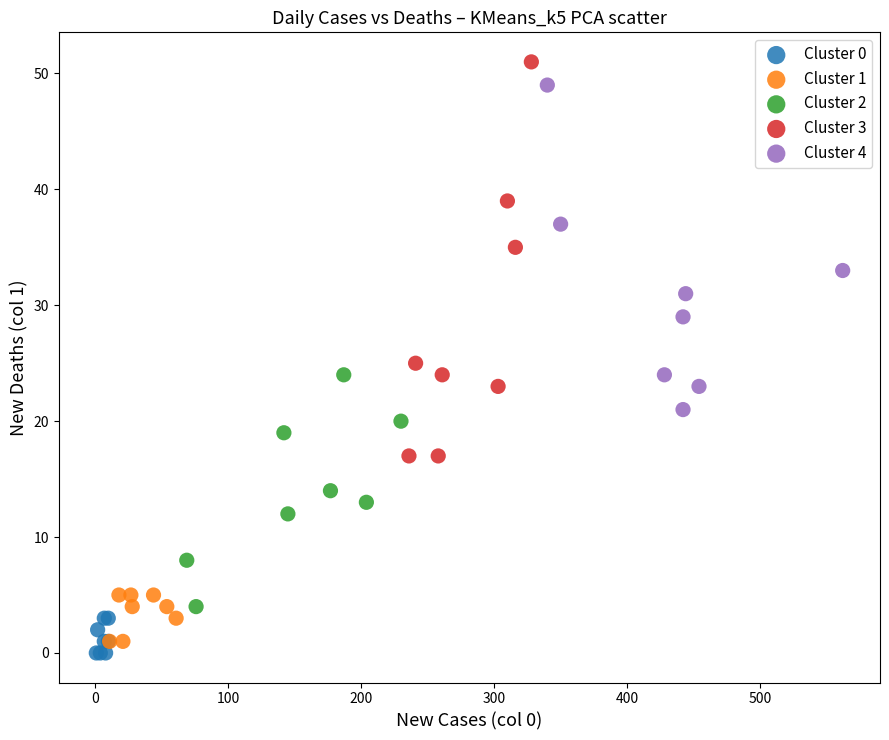

Which series has the largest Y range (max minus min)?

Cluster 3